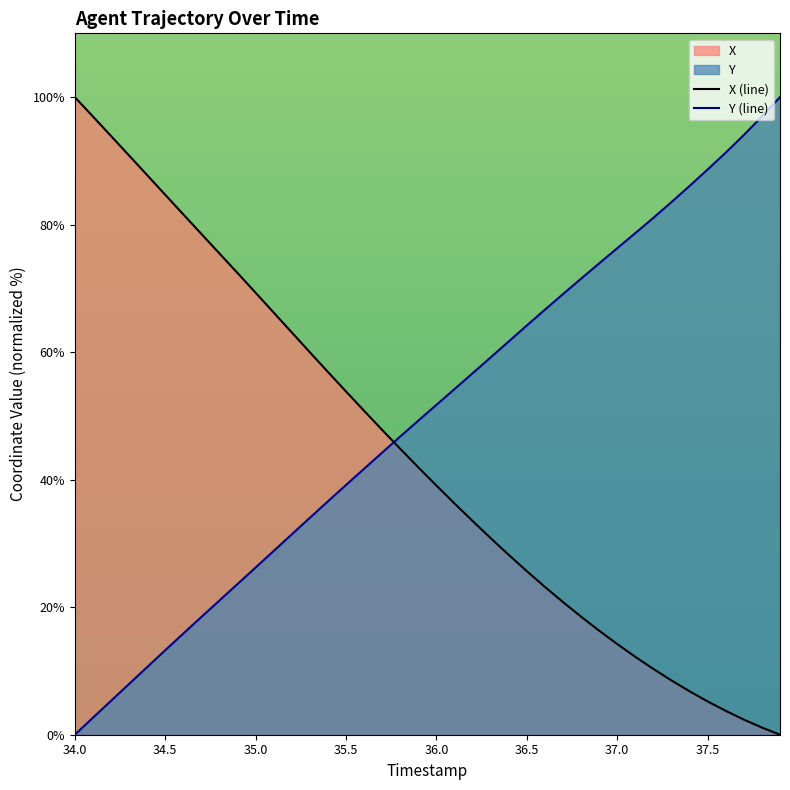

List the series in order of their overall mean, lowest first.

X (line), Y (line)